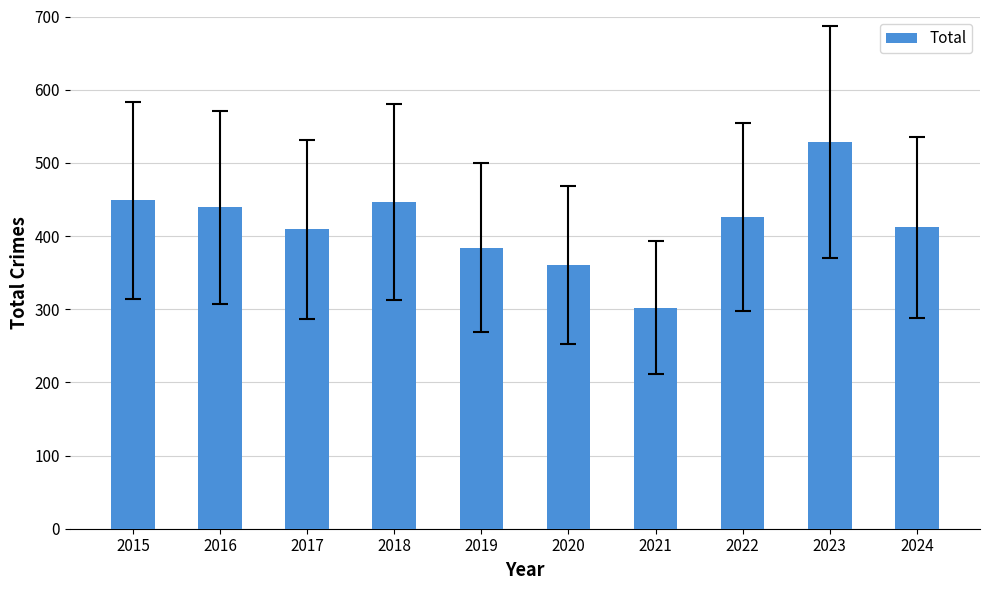

What is the average value?

416